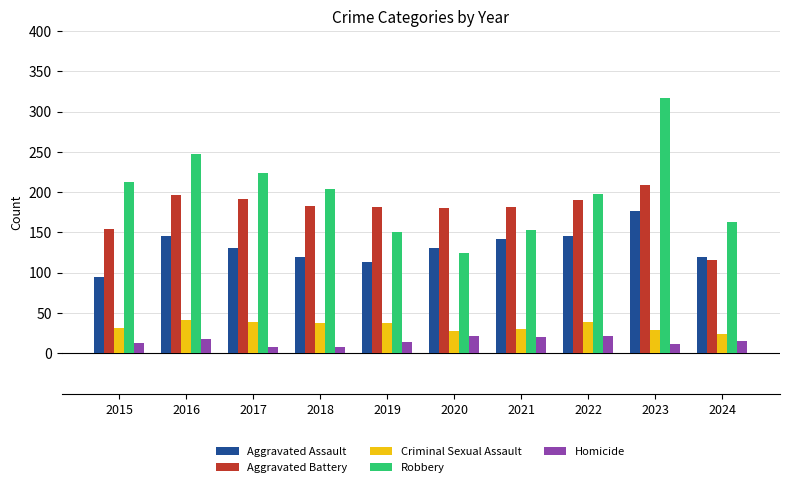

The value of Criminal Sexual Assault at 2016 is 41. True or false?

True